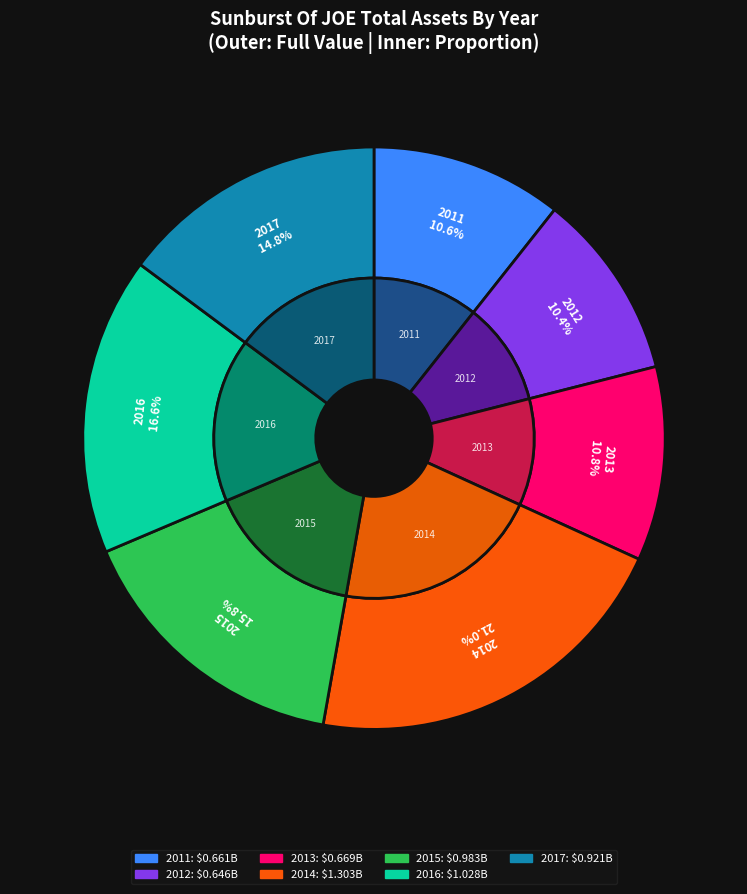

What is the smallest slice in the pie chart?

2012